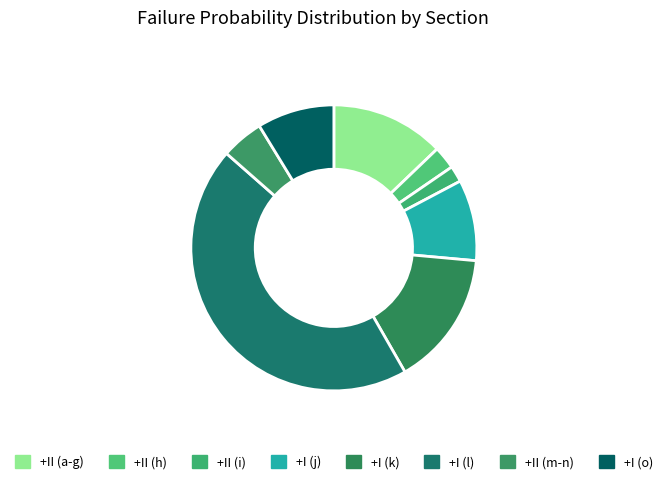

Count the number of slices in the pie.

8